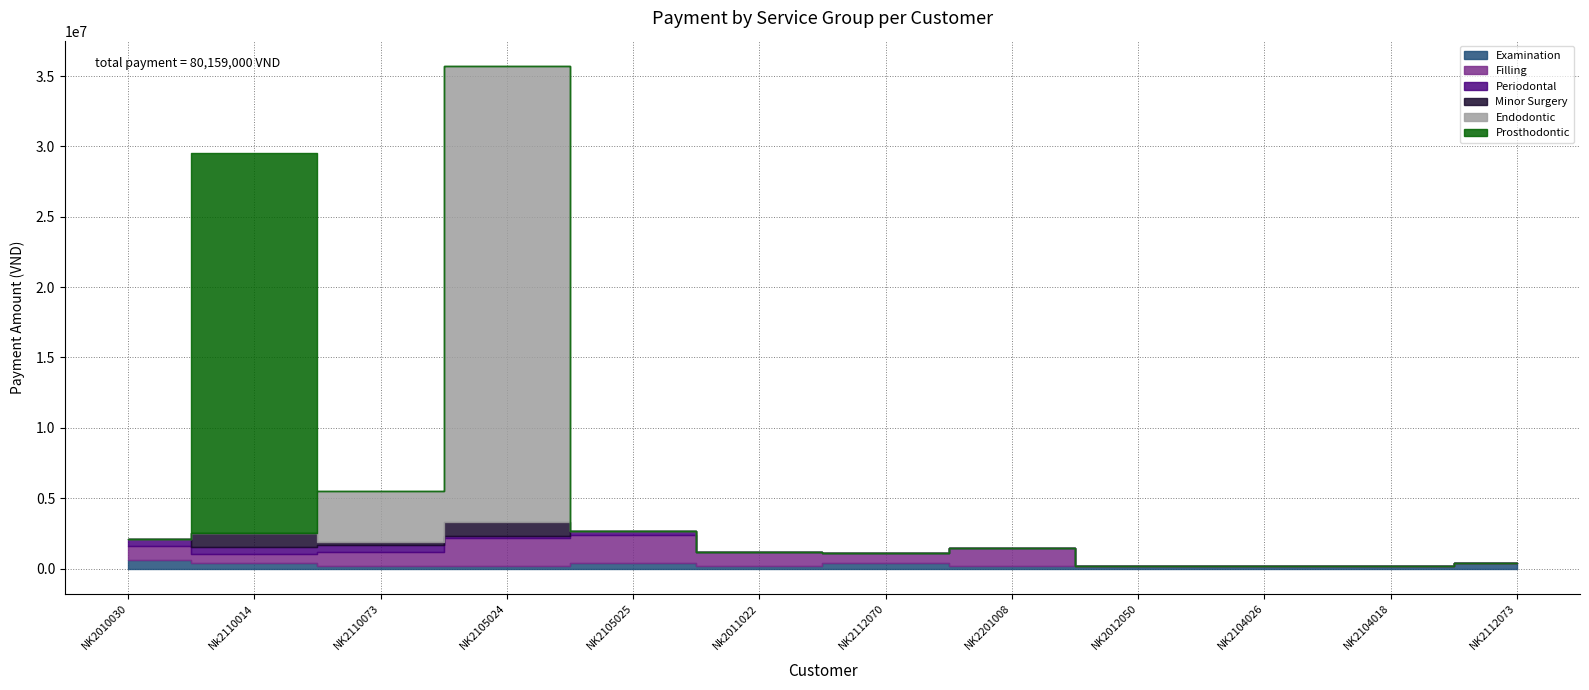

Which label corresponds to the largest value in the chart?

NK2105024